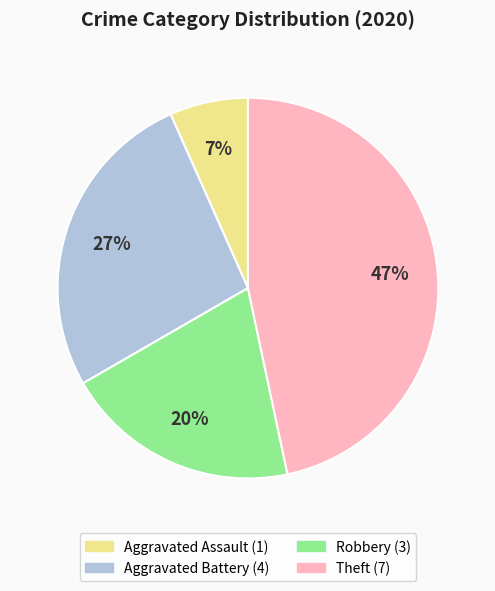

Is there a majority slice in this chart?

No